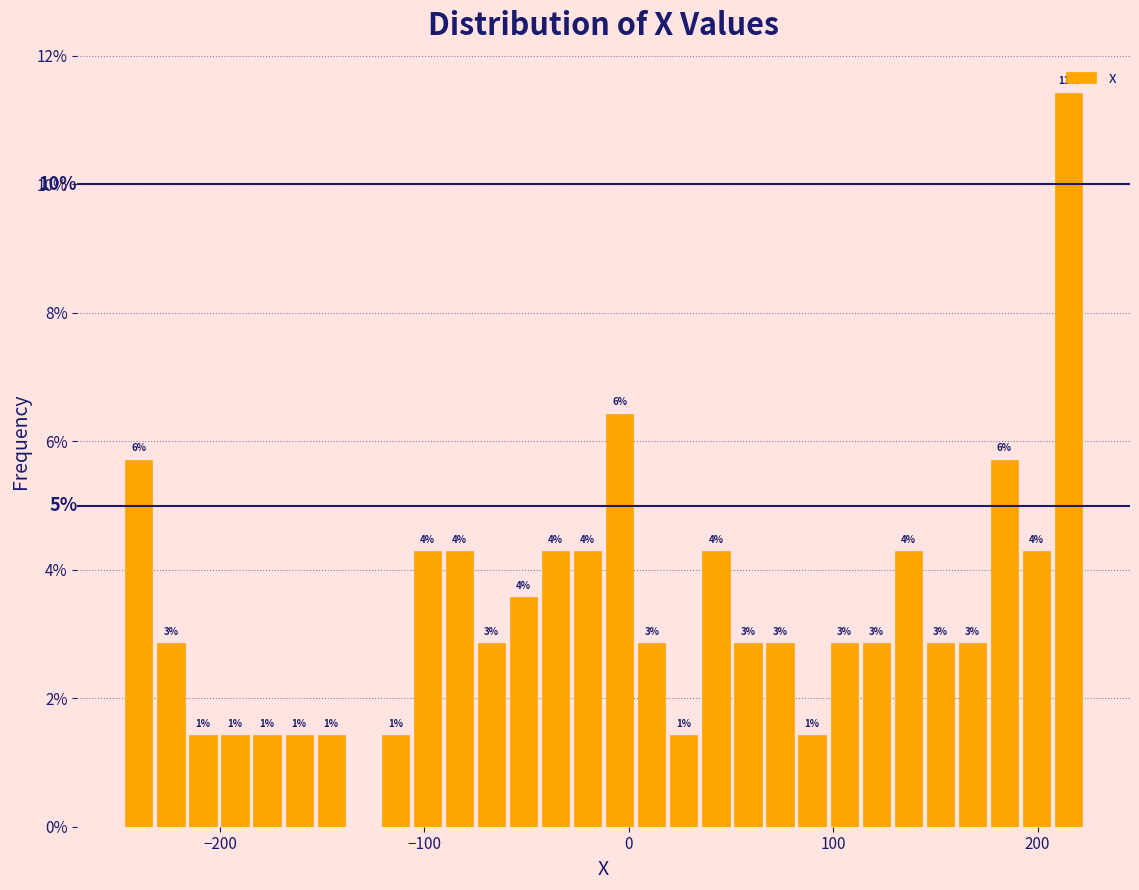

Around what value on the x-axis is the tallest bar? Give the approximate position of its centre, as read against the axis.

220